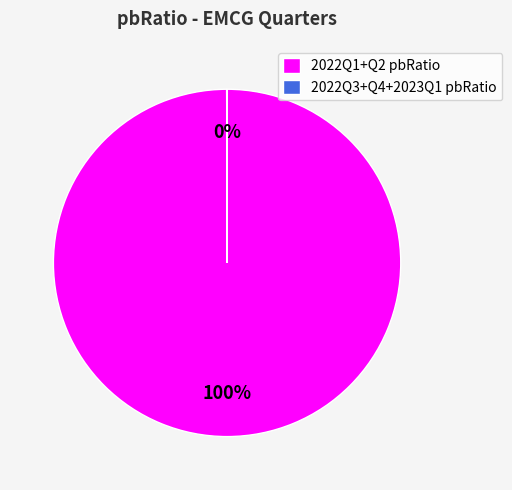

What percentage is the 2022Q1+Q2 pbRatio slice, to the nearest percent?

100%